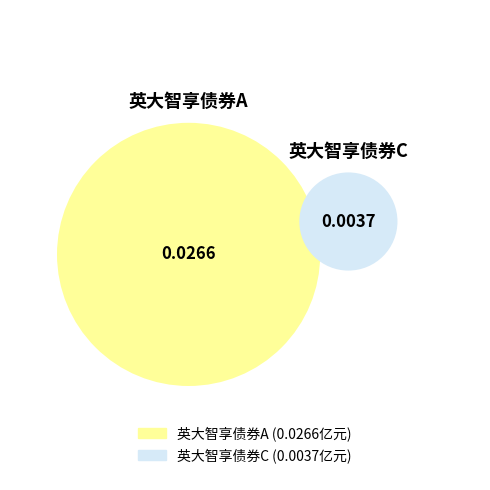

To the nearest percent, what portion does 英大智享债券A represent?

88%